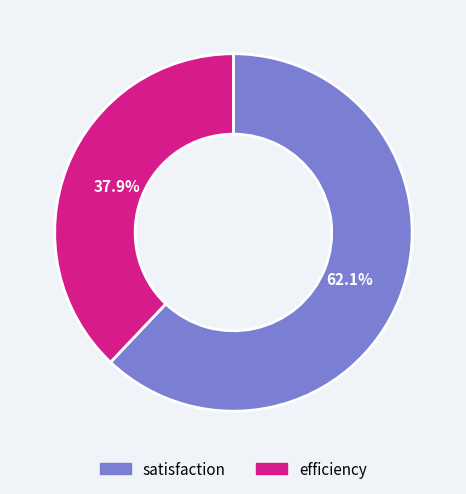

What percentage do efficiency and satisfaction together represent?

100.0%